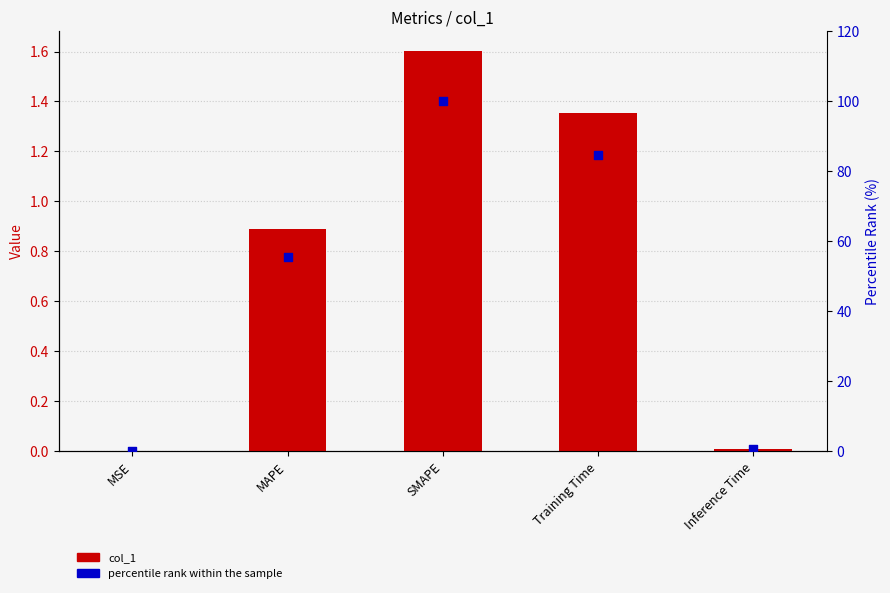

Is the value of percentile rank within the sample at Training Time greater than the value of col_1 at SMAPE?

Yes